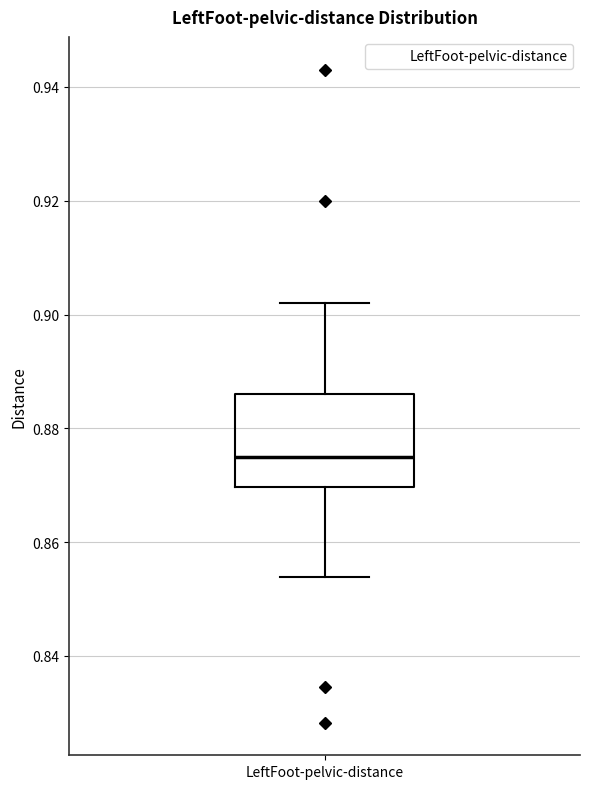

Transcribe this box plot: give where the median line is, the range the box spans, and where the two whiskers end, as read against the y-axis. The values are not printed on the chart, so give them approximately, as read against the axis.

median 0.874, box 0.870 to 0.886, whiskers 0.854 to 0.902